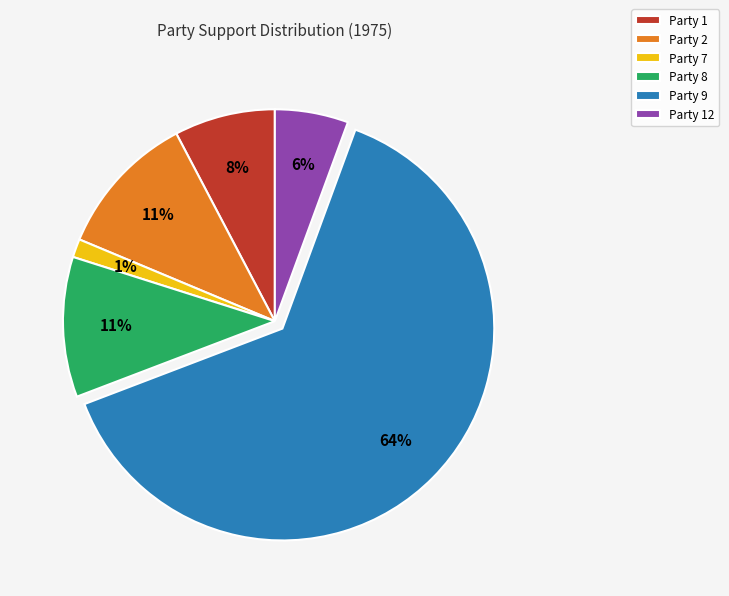

Combined, do Party 1 and Party 2 account for over 50%?

No